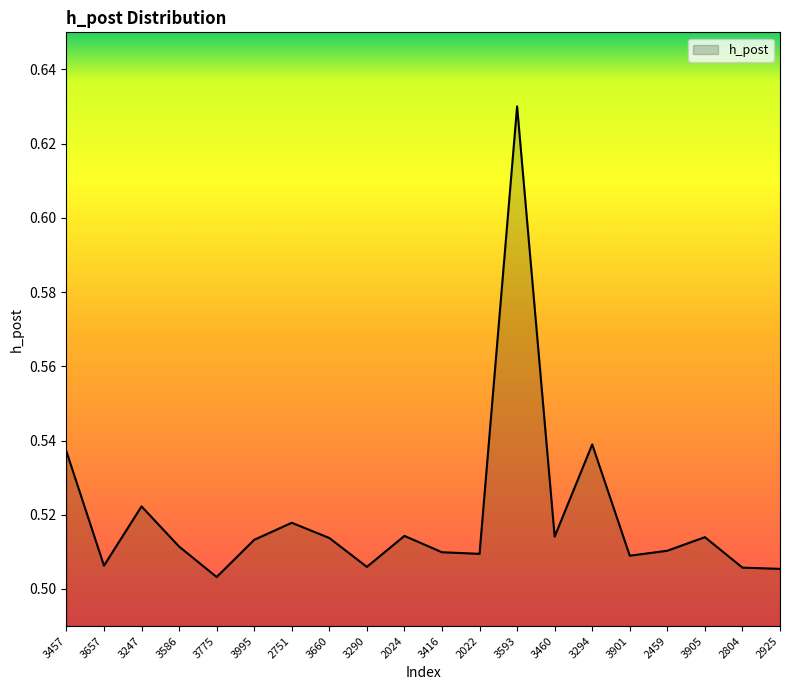

The value at 2751 is 0.3. True or false?

False